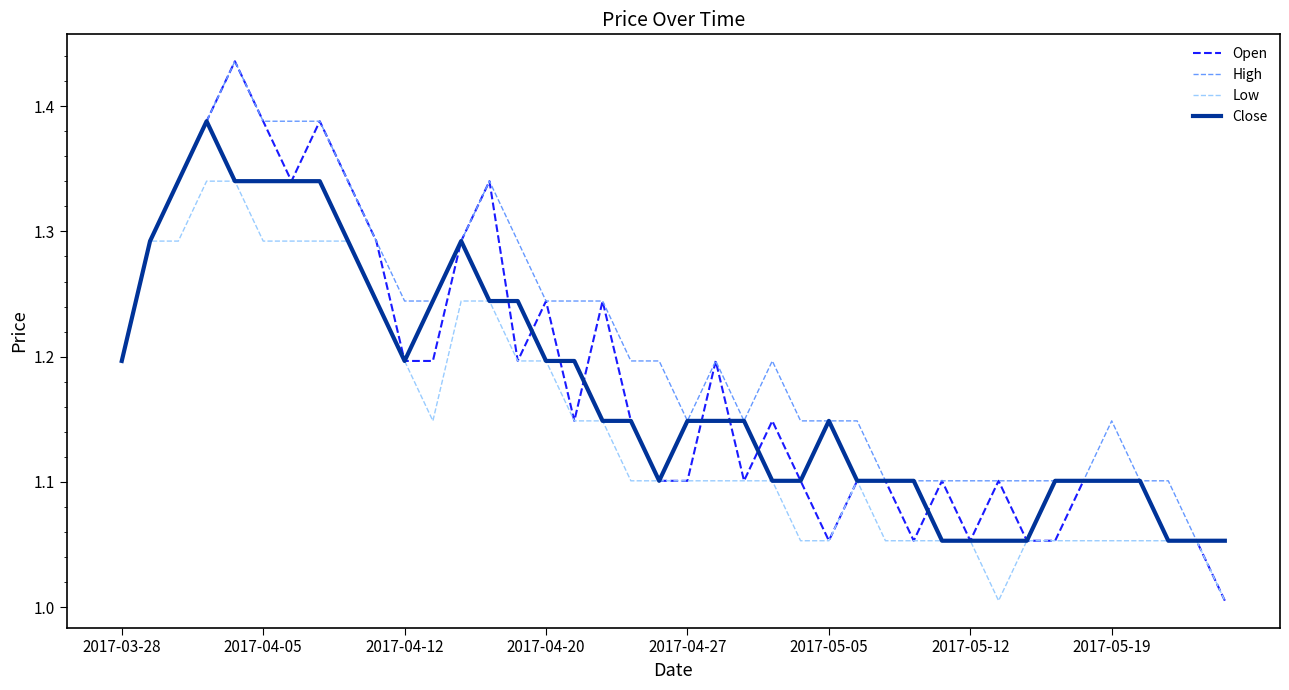

Which series has the largest range (max minus min)?

Open